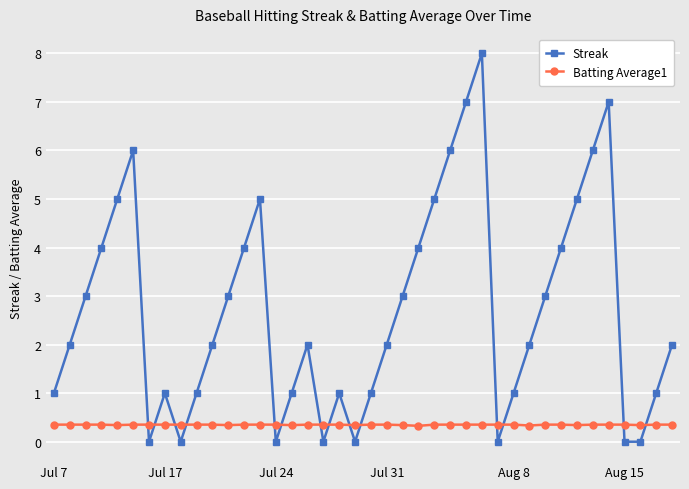

Which series has the largest total across all categories?

Streak